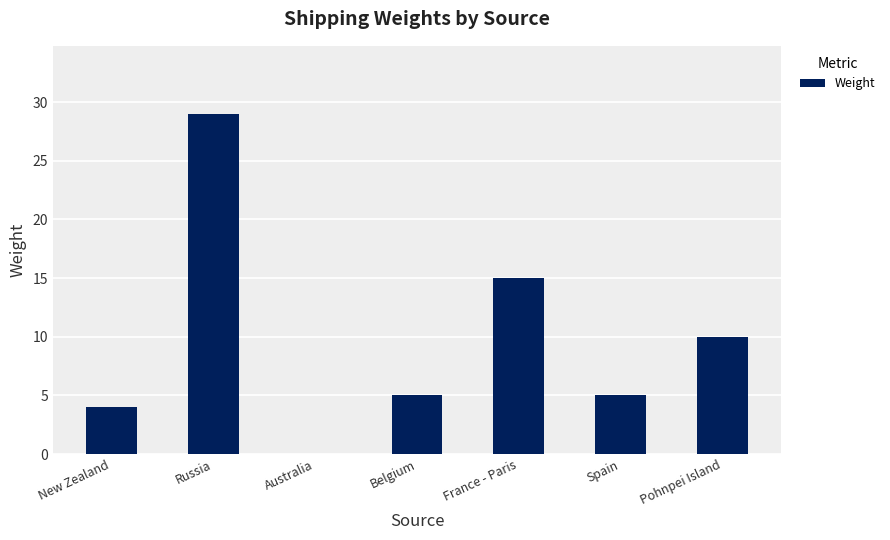

What is the sum of the values at Australia and New Zealand?

4